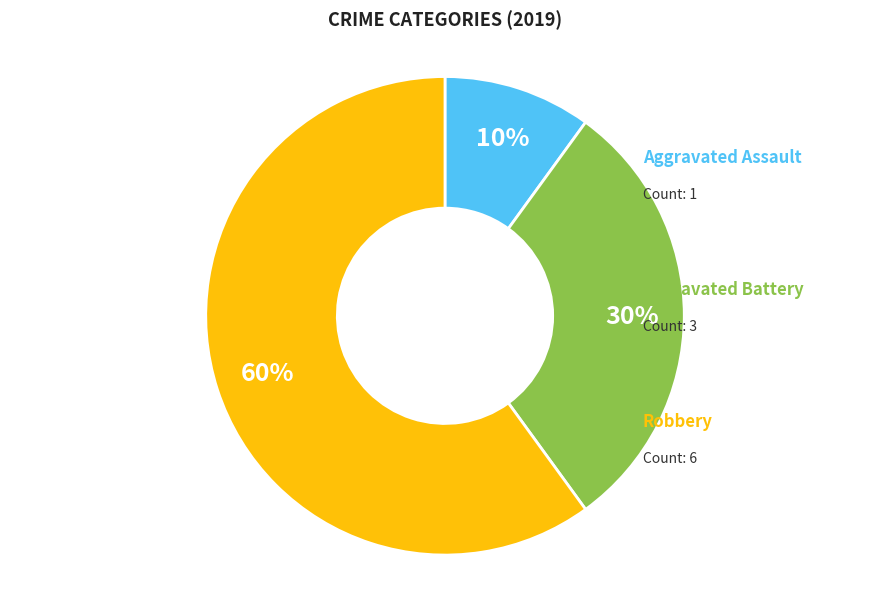

To the nearest percent, what is the average slice percentage?

33%